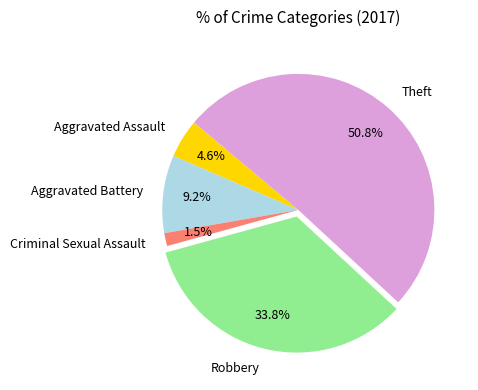

To the nearest percent, what is the combined percentage of Robbery and Aggravated Assault?

38%